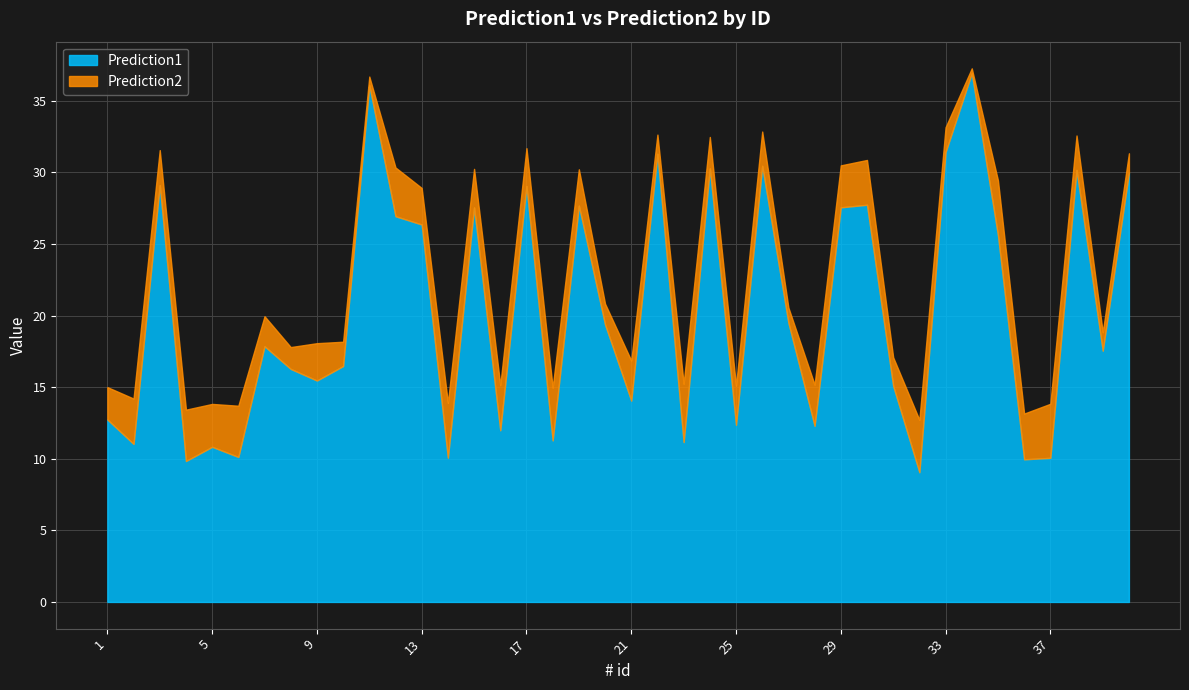

Reading right to left, transcribe all the data shown in this chart.

Prediction1: 40=30.0	39=17.5	38=30.2	37=10.1	36=10.0	35=25.6	34=36.9	33=31.4	32=9.1	31=15.1	30=27.7	29=27.6	28=12.3	27=19.5	26=30.5	25=12.4	24=30.3	23=11.2	22=31.3	21=14.1	20=19.4	19=27.7	18=11.3	17=29.1	16=12.0	15=27.6	14=10.1	13=26.4	12=26.9	11=36.1	10=16.5	9=15.5	8=16.3	7=17.9	6=10.1	5=10.8	4=9.8	3=29.1	2=11.0	1=12.7
Prediction2: 40=31.3	39=18.8	38=32.6	37=13.8	36=13.2	35=29.4	34=37.3	33=33.2	32=12.7	31=17.1	30=30.9	29=30.5	28=15.2	27=20.6	26=32.9	25=15.1	24=32.5	23=15.2	22=32.6	21=16.9	20=20.8	19=30.2	18=15.0	17=31.7	16=15.1	15=30.3	14=13.9	13=28.9	12=30.3	11=36.7	10=18.2	9=18.1	8=17.8	7=20.0	6=13.7	5=13.8	4=13.4	3=31.6	2=14.2	1=15.0